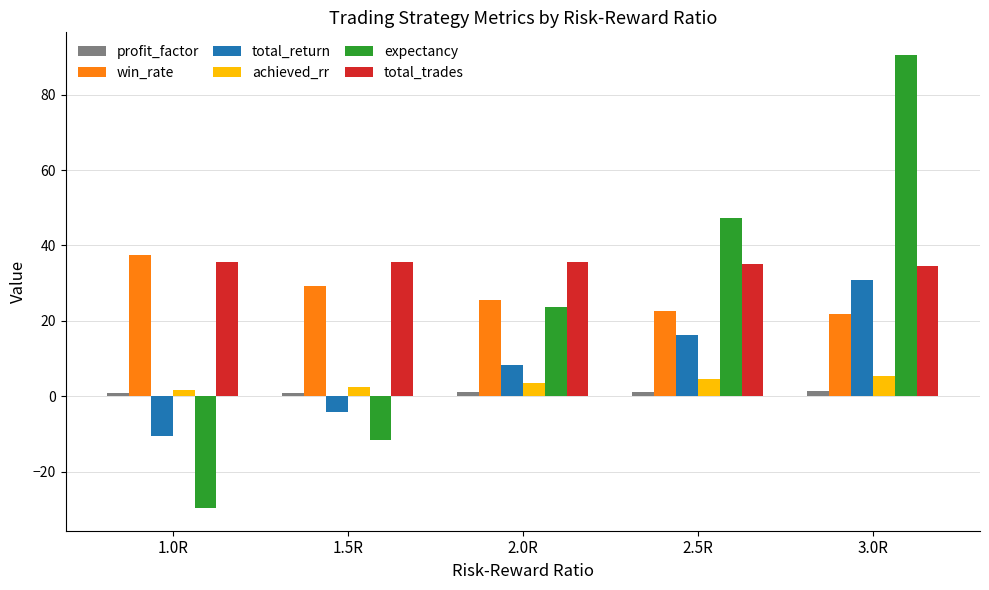

Rank the categories by total_return value from lowest to highest.

1.0R, 1.5R, 2.0R, 2.5R, 3.0R